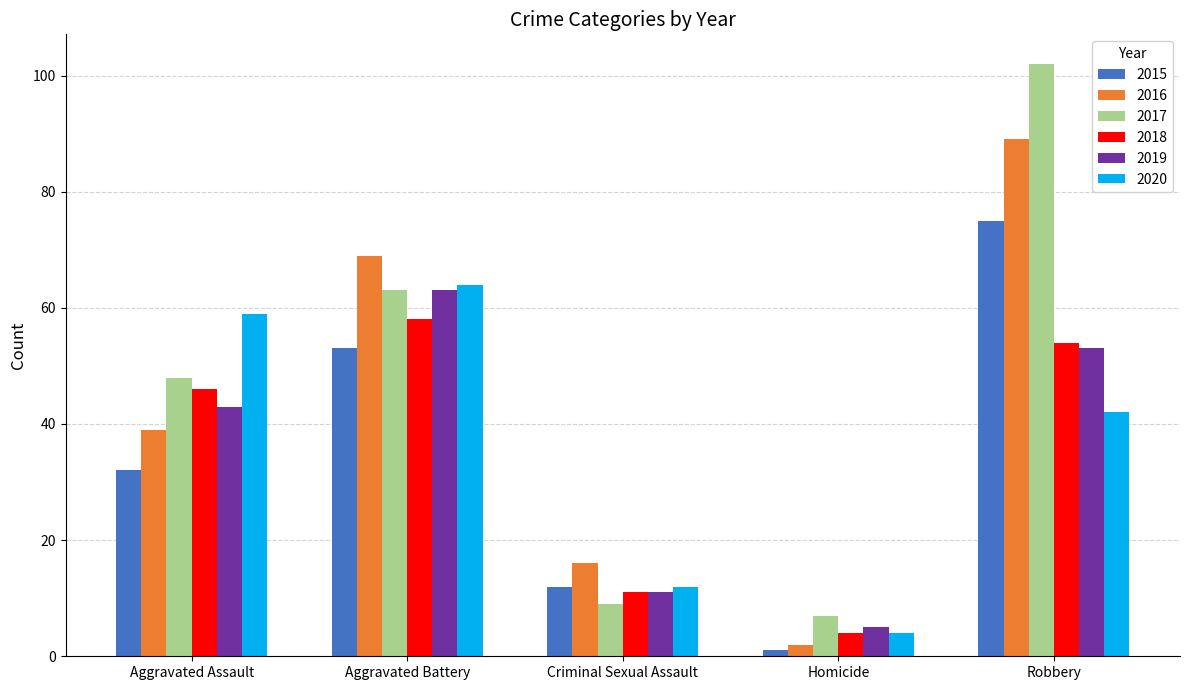

Are the bars horizontal?

No